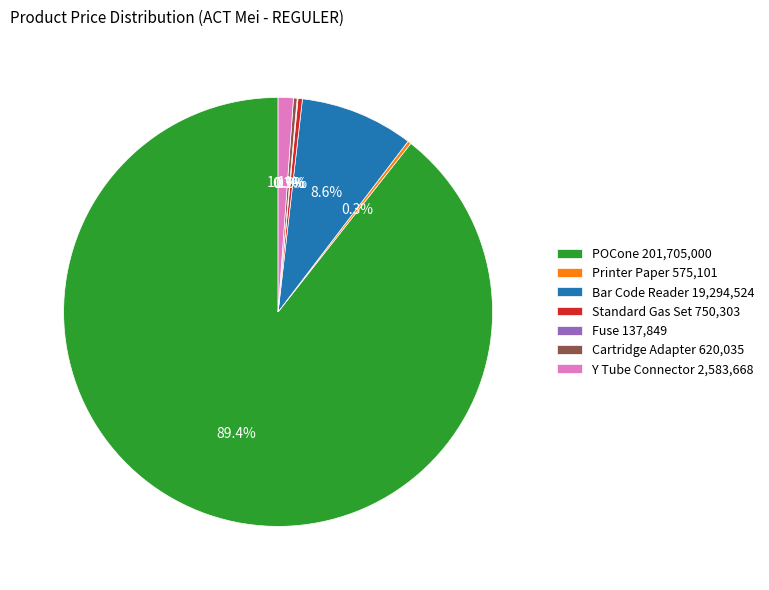

What is the largest slice in the pie chart?

POCone